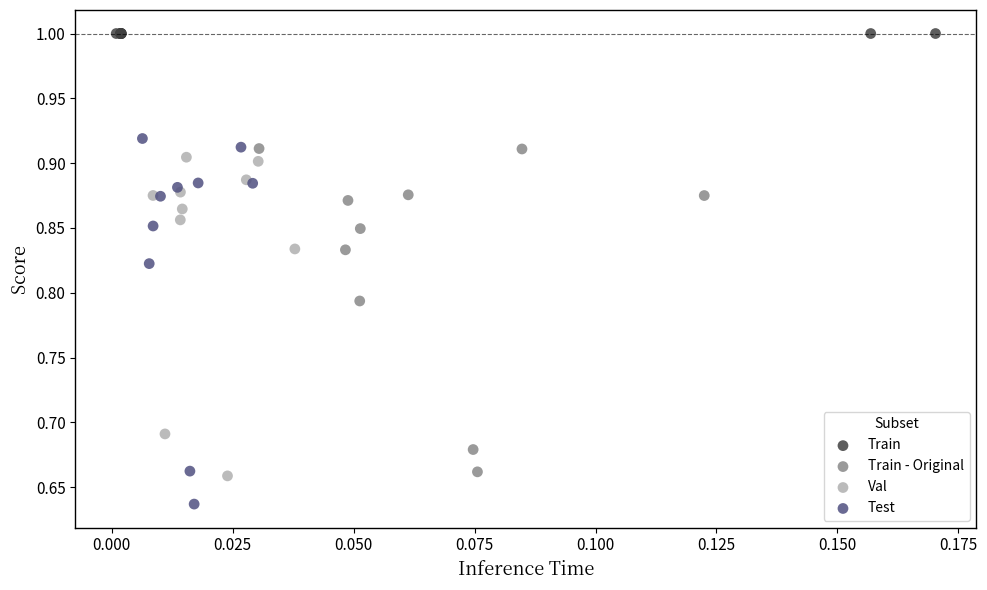

Which series contains the highest Y value?

Train